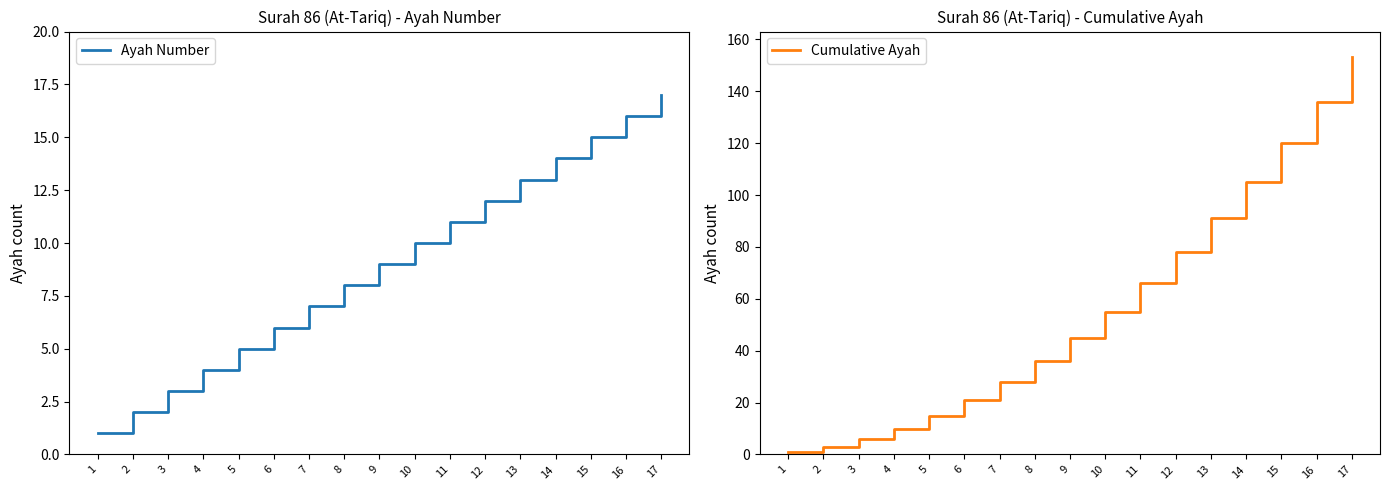

List the labels in order of Ayah Number value, largest first.

17, 16, 15, 14, 13, 12, 11, 10, 9, 8, 7, 6, 5, 4, 3, 2, 1